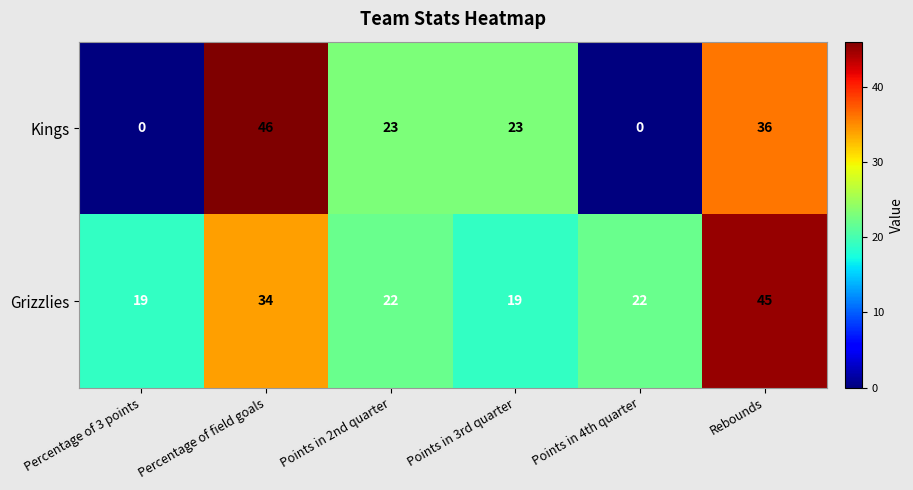

Reading right to left, what are all the values shown in this chart?

Kings: Rebounds=36	Points in 4th quarter=0	Points in 3rd quarter=23	Points in 2nd quarter=23	Percentage of field goals=46	Percentage of 3 points=0
Grizzlies: Rebounds=45	Points in 4th quarter=22	Points in 3rd quarter=19	Points in 2nd quarter=22	Percentage of field goals=34	Percentage of 3 points=19